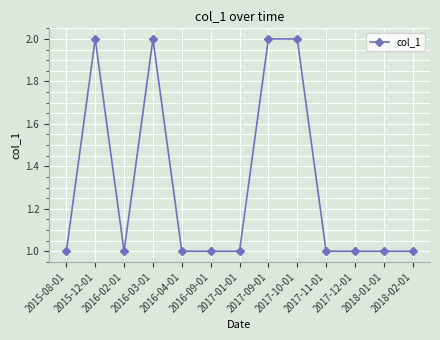

Reading left to right, transcribe all the data shown in this chart.

2015-08-01=1	2015-12-01=2	2016-02-01=1	2016-03-01=2	2016-04-01=1	2016-09-01=1	2017-01-01=1	2017-09-01=2	2017-10-01=2	2017-11-01=1	2017-12-01=1	2018-01-01=1	2018-02-01=1